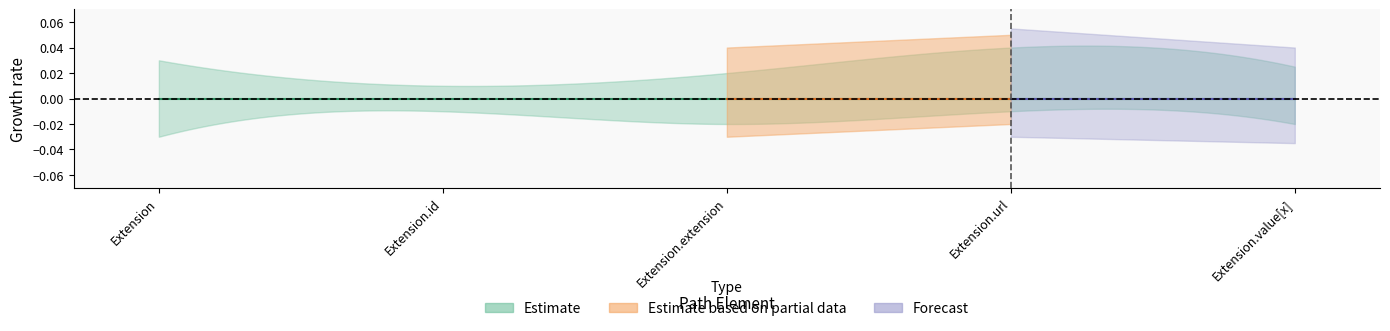

The value of Base Min at Extension.id is -1. True or false?

False